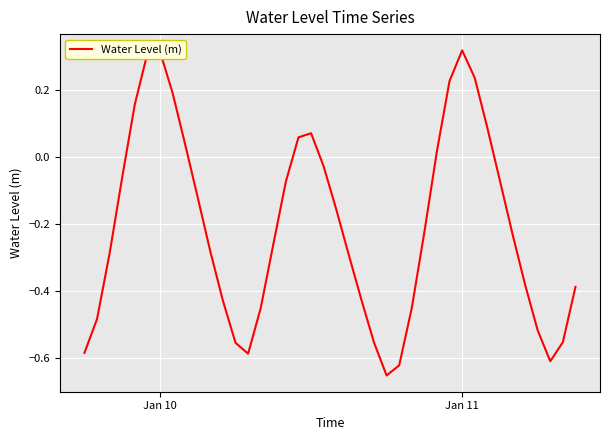

Does the chart have visible grid lines?

Yes